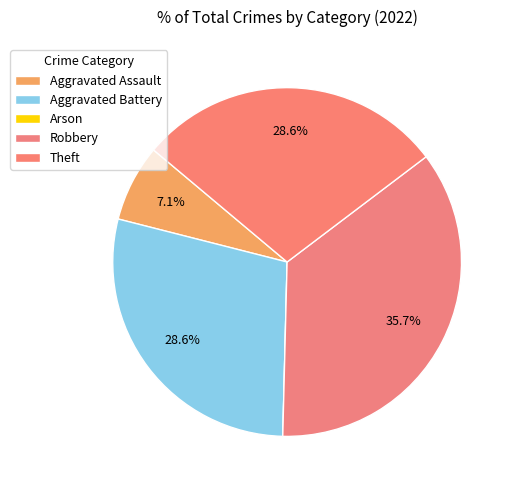

What is the largest slice in the pie chart?

Robbery